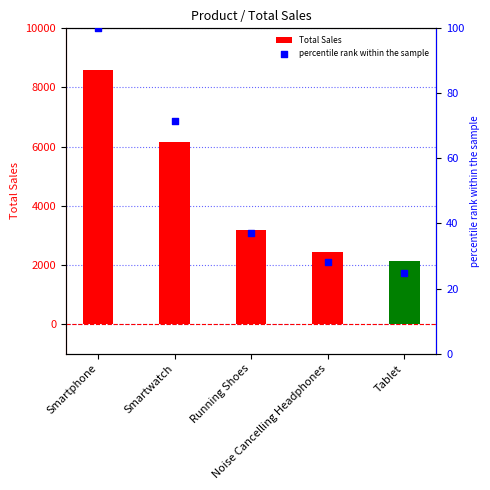

At which category is the sum across all series the highest?

Smartphone